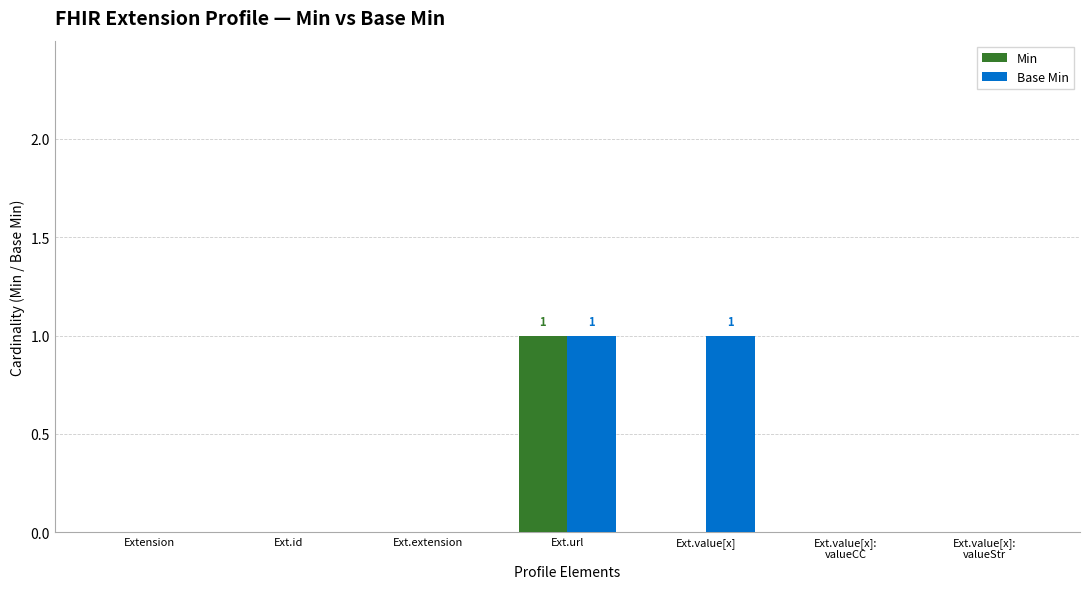

How many series are shown in this chart?

2